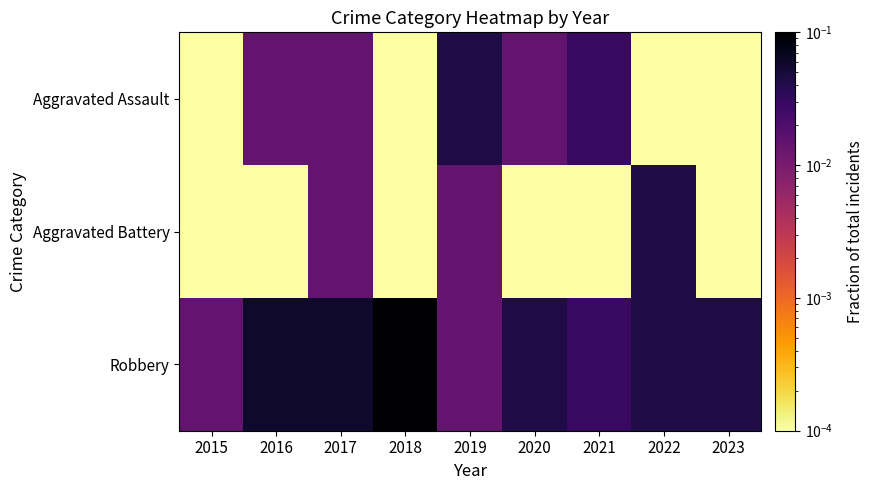

Which series has the largest range (max minus min)?

Robbery